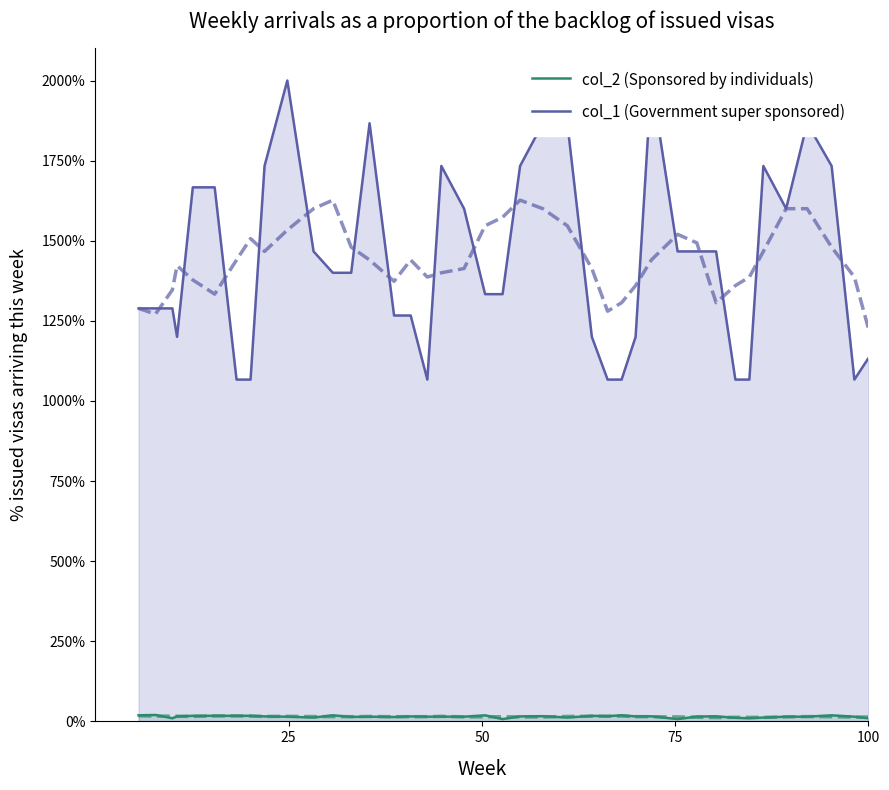

Rank the series by their average value, from highest to lowest.

col_1 (Government super sponsored), col_2 (Sponsored by individuals)